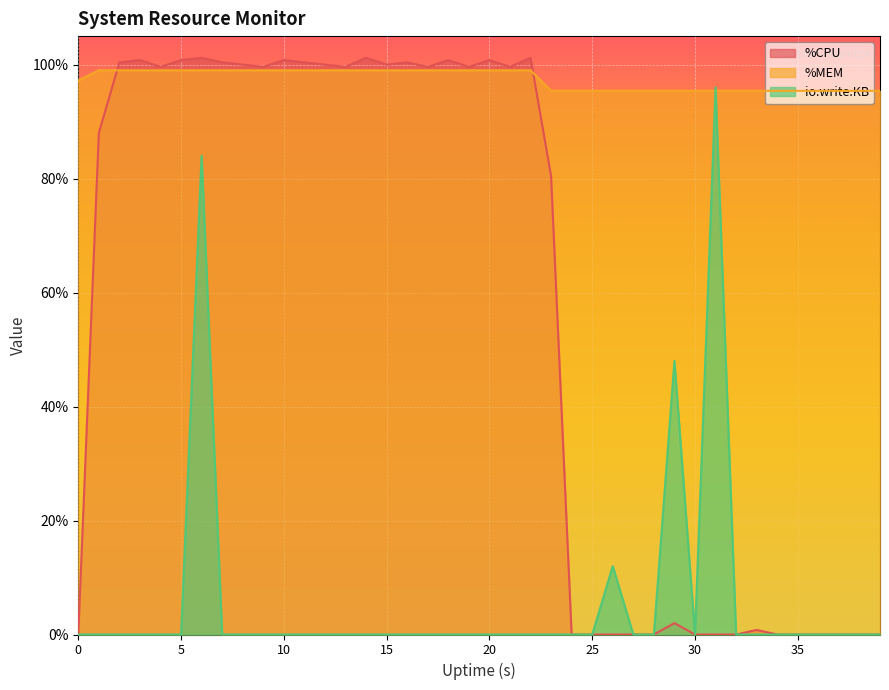

True or false: %MEM has a value of 99.0 at 21.

True